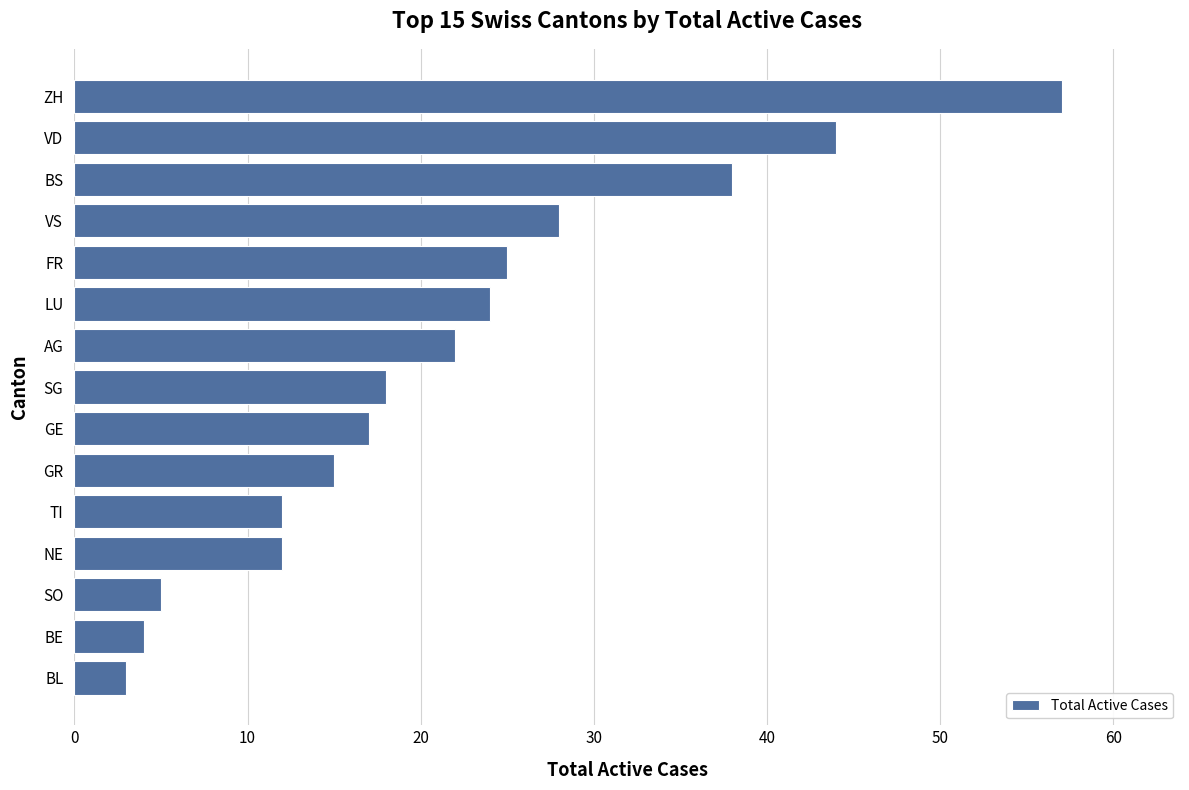

Between SG and VD, which is larger?

VD